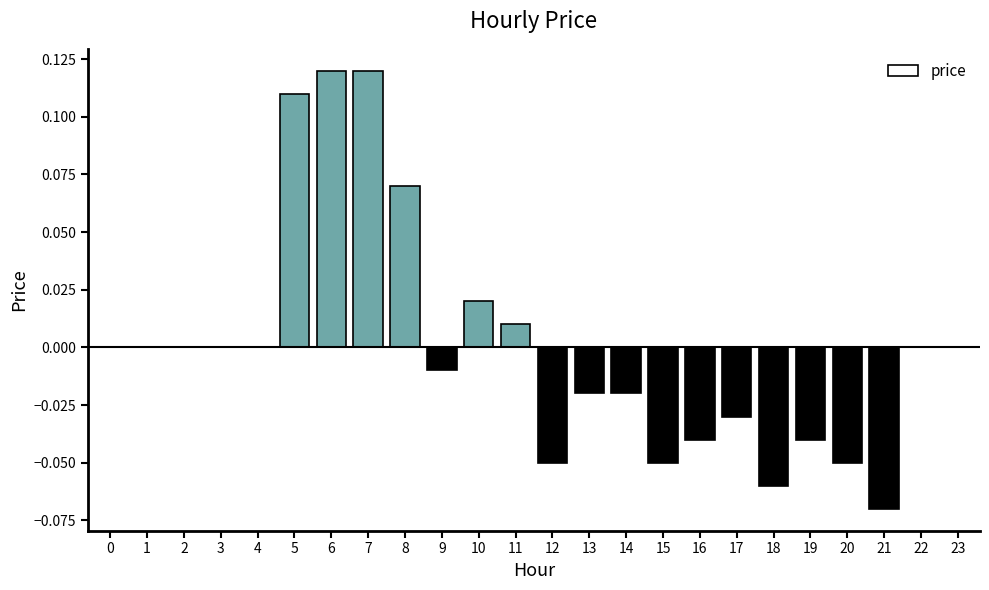

Which has a higher value, 18 or 14?

14